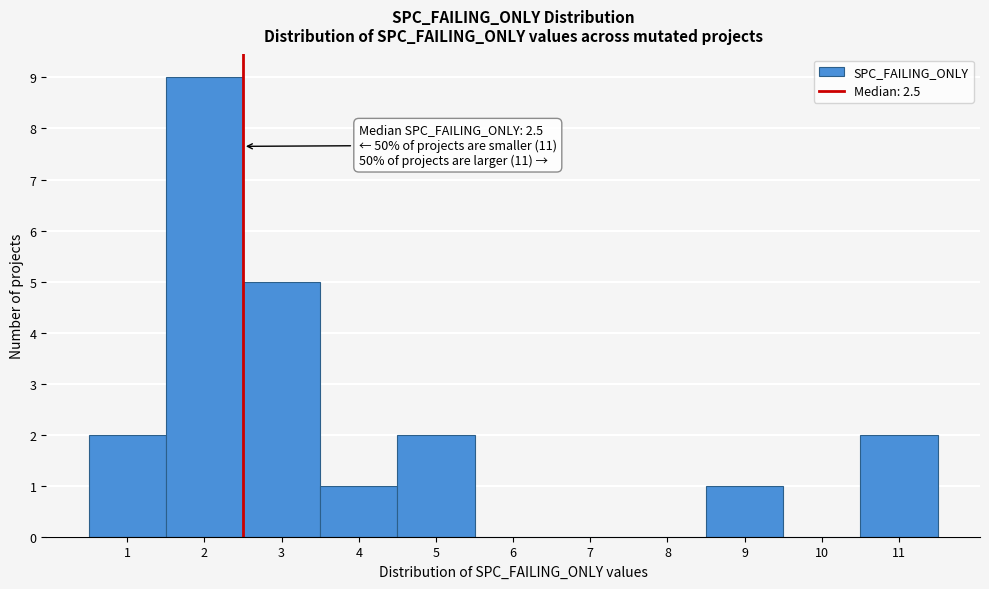

Over which range of the x-axis is the bar tallest?

1.5 to 2.5